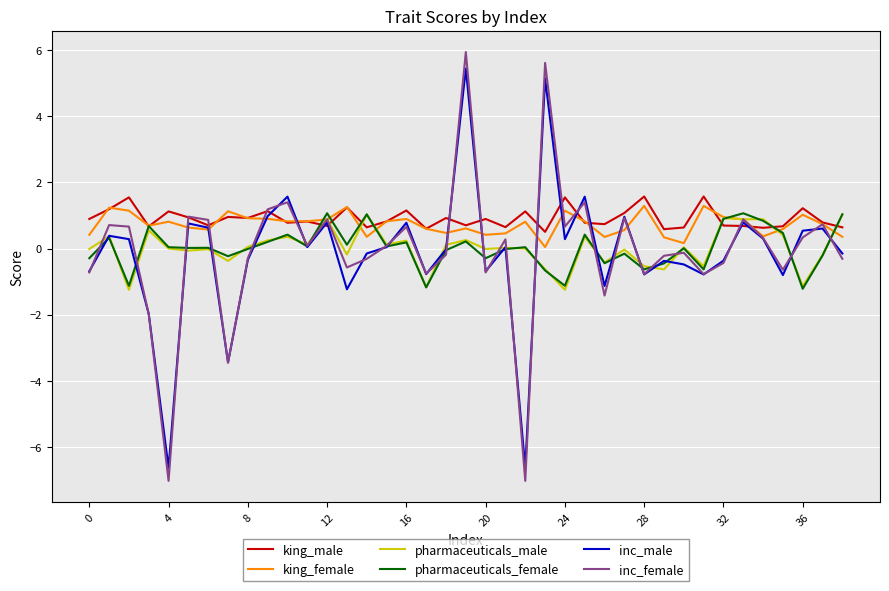

Which series has the largest range (max minus min)?

inc_female